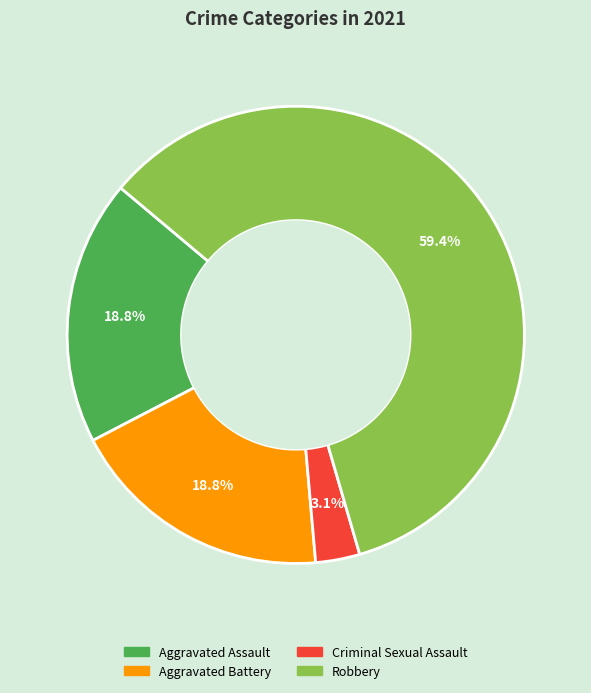

Is there a majority slice in this chart?

Yes